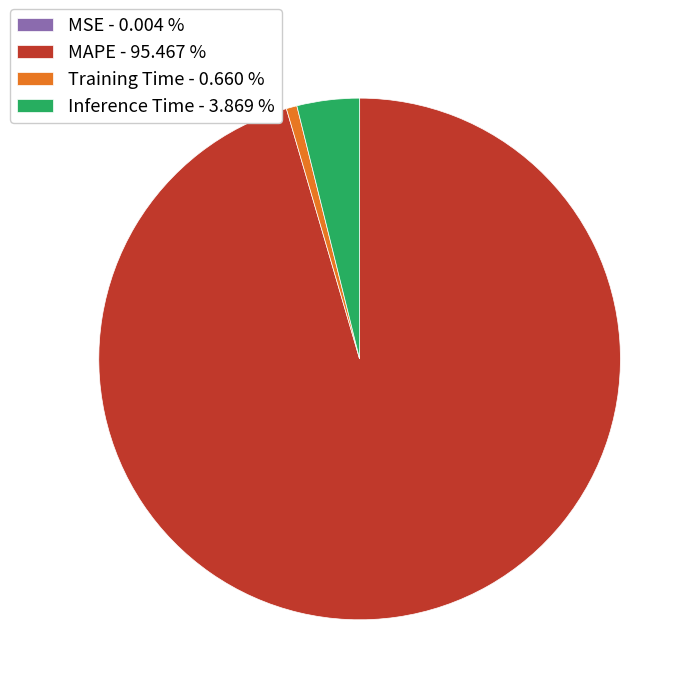

Is there a majority slice in this chart?

Yes